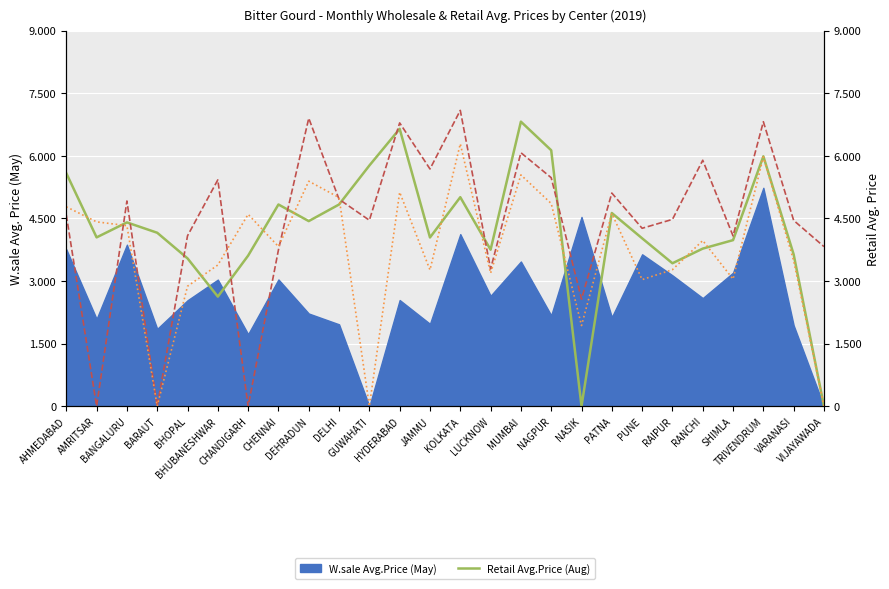

What is the difference between the maximum and minimum values in the Retail Avg.Price (Sep) series?

6287